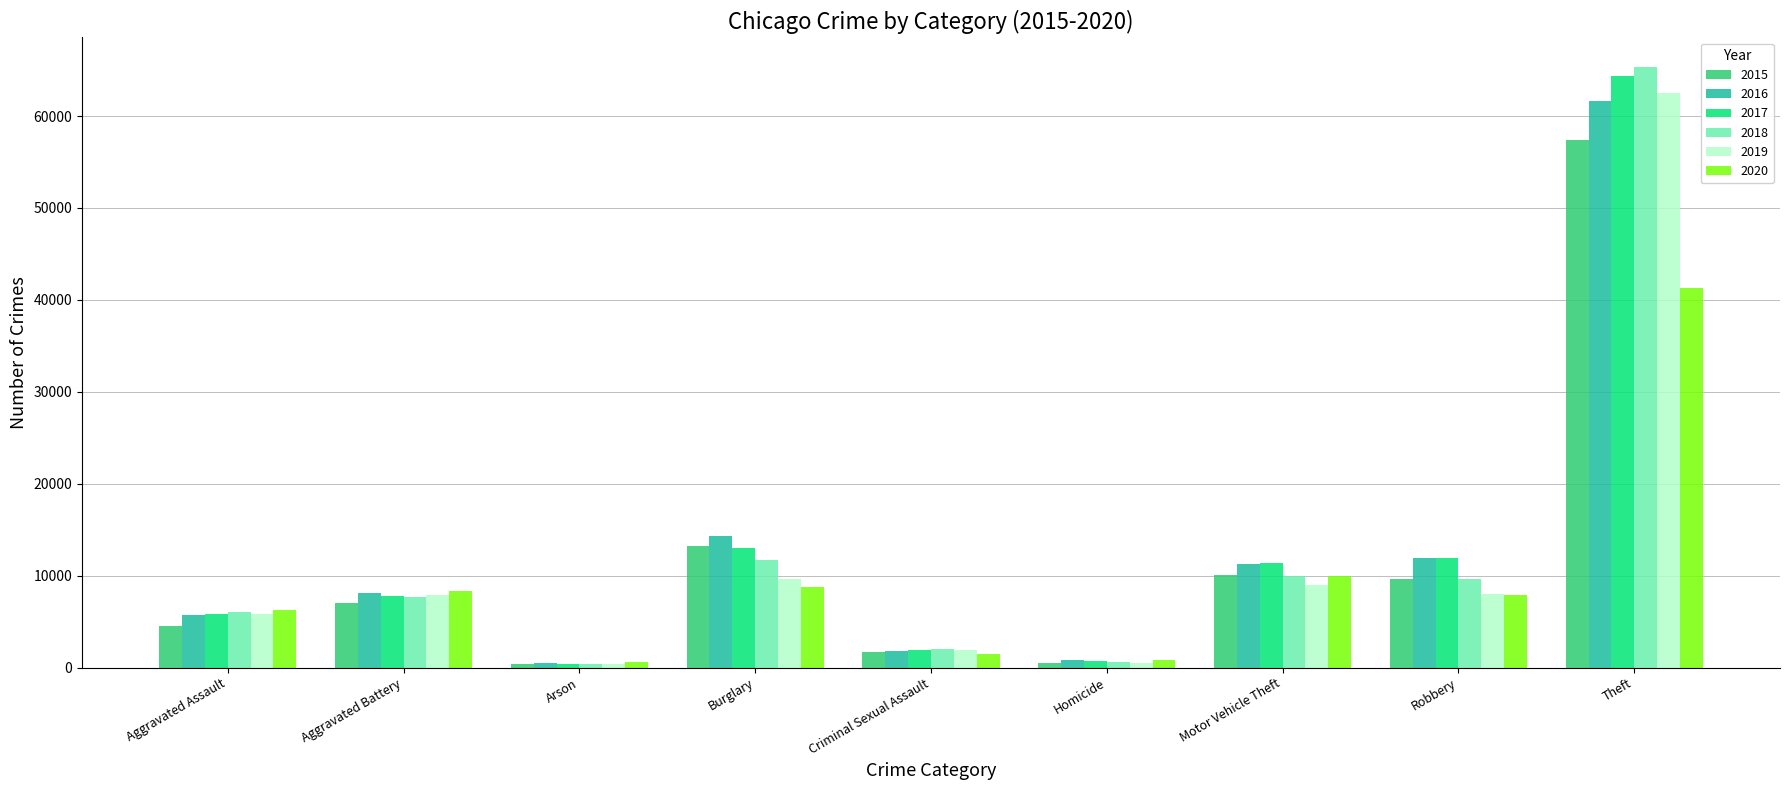

Is it true that 2019 equals 376 at Arson?

True